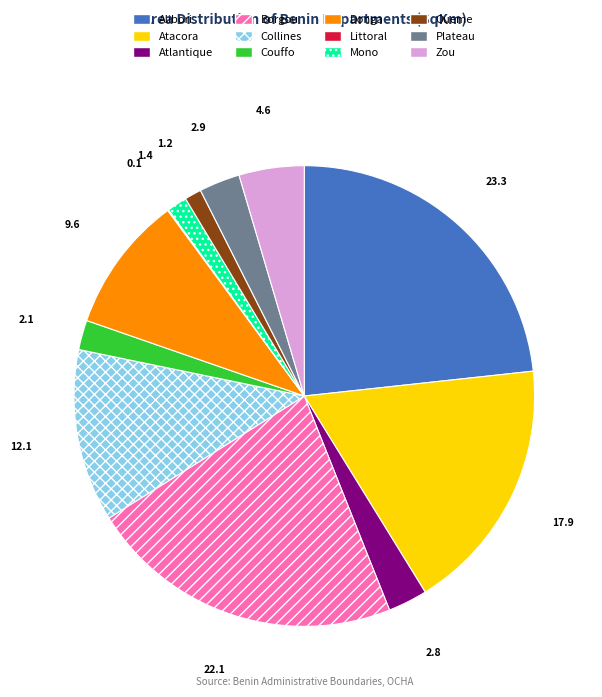

Do Donga and Collines together represent more than half of the pie?

No